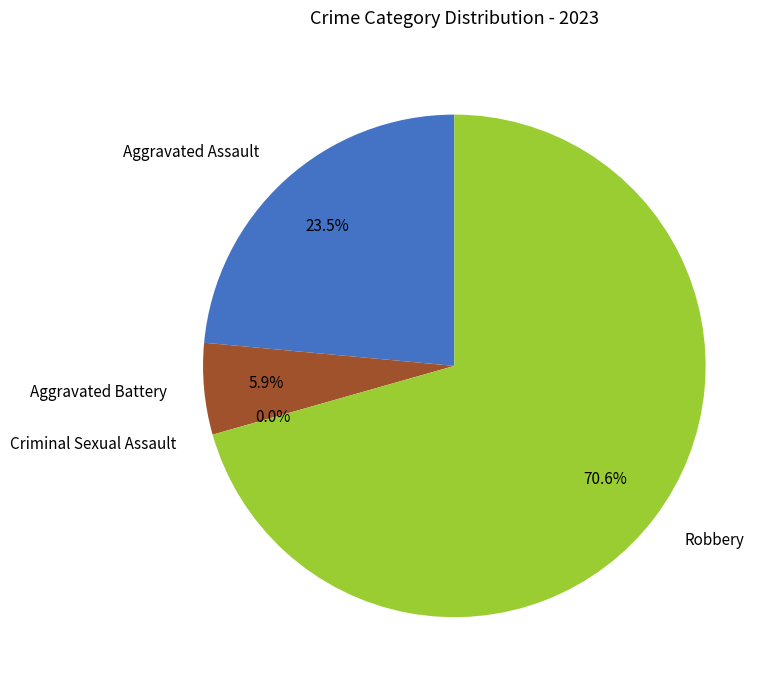

Is Aggravated Assault the majority of the pie?

No